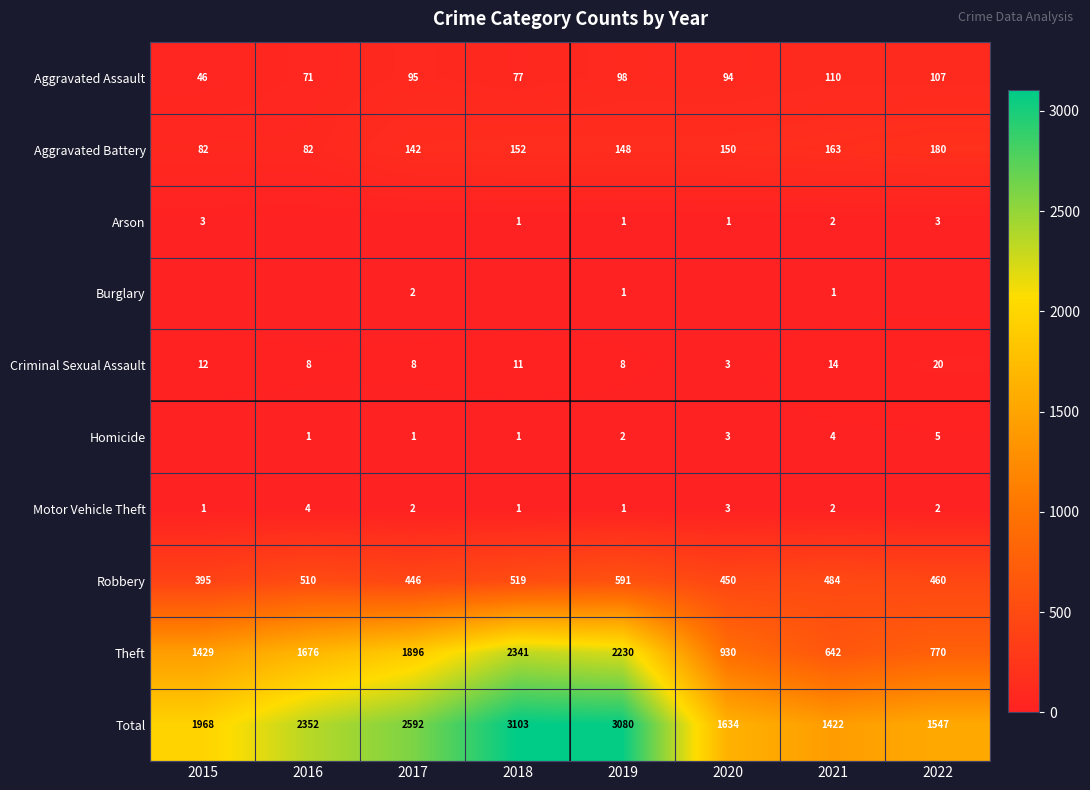

What is the difference between the highest and lowest values at 2022?

1547